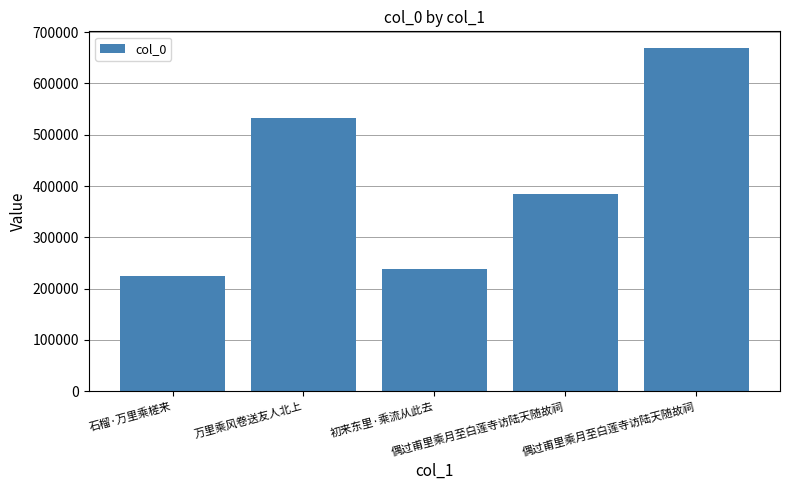

Are the bars grouped side by side (vs. stacked)?

No